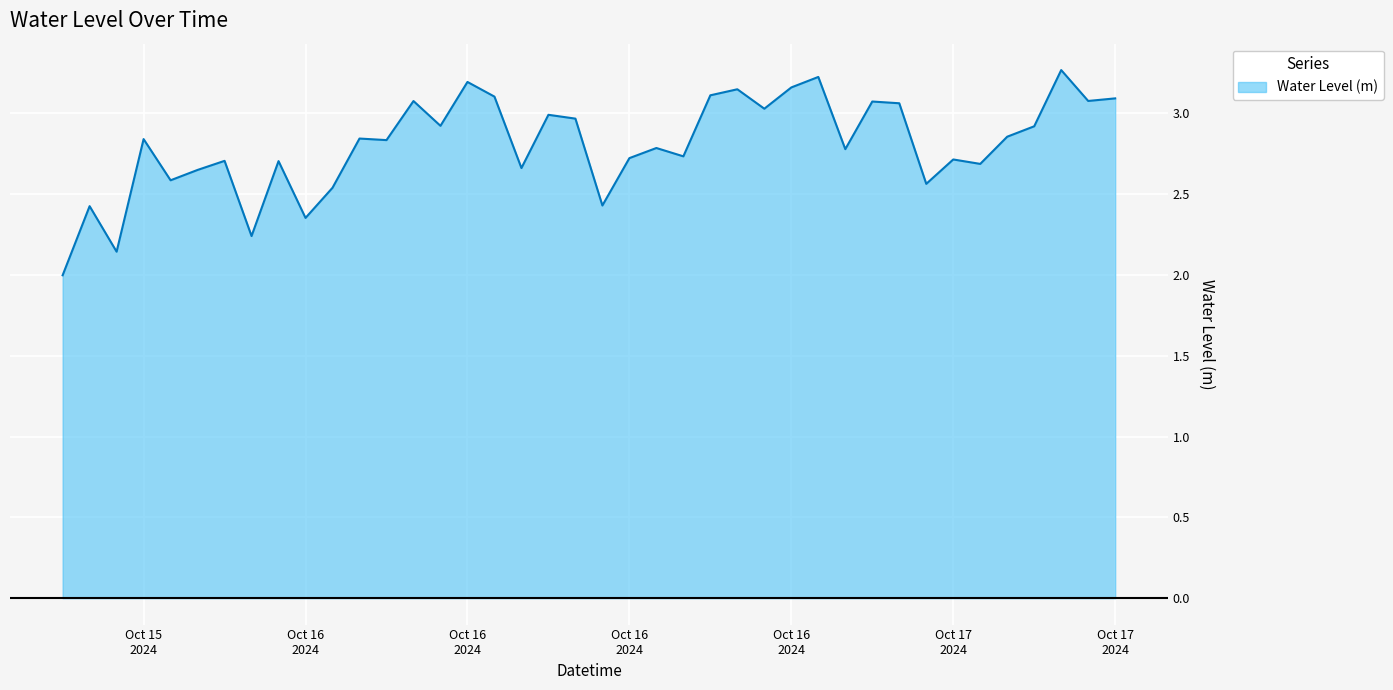

What is the difference between the maximum and minimum values?

1.3